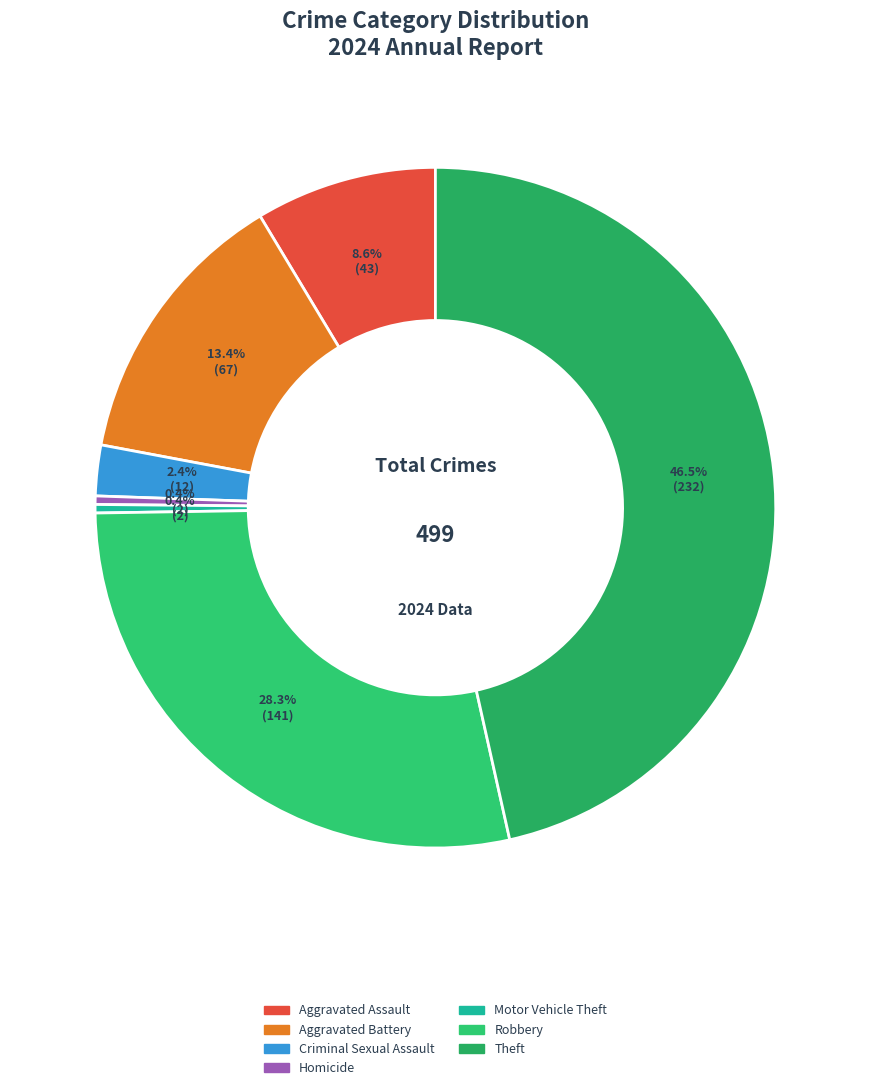

How many segments does this pie chart have?

7